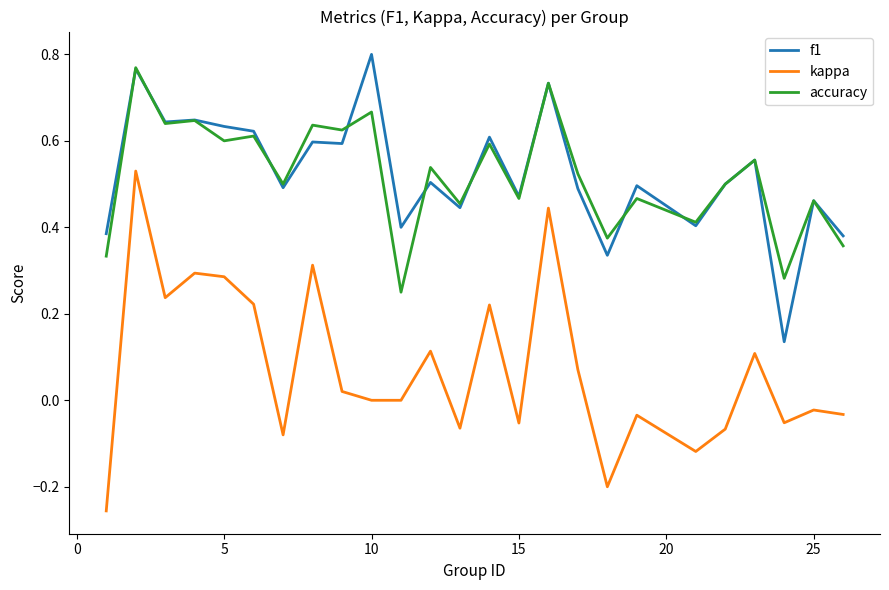

True or false: kappa and f1 intersect in this chart.

False